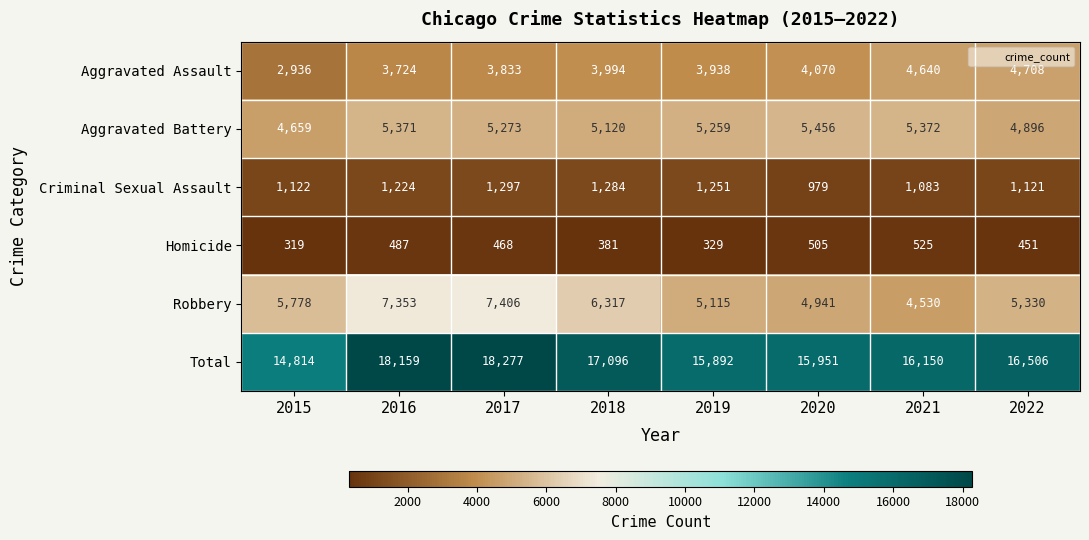

At which label is Aggravated Battery closest to 5057?

2018